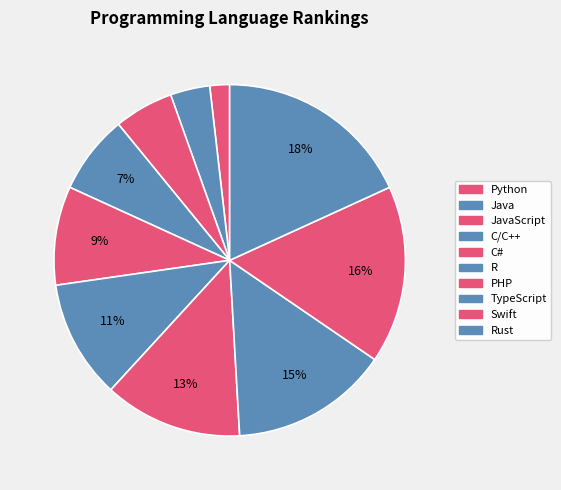

Which category has the smallest portion of the pie?

Python